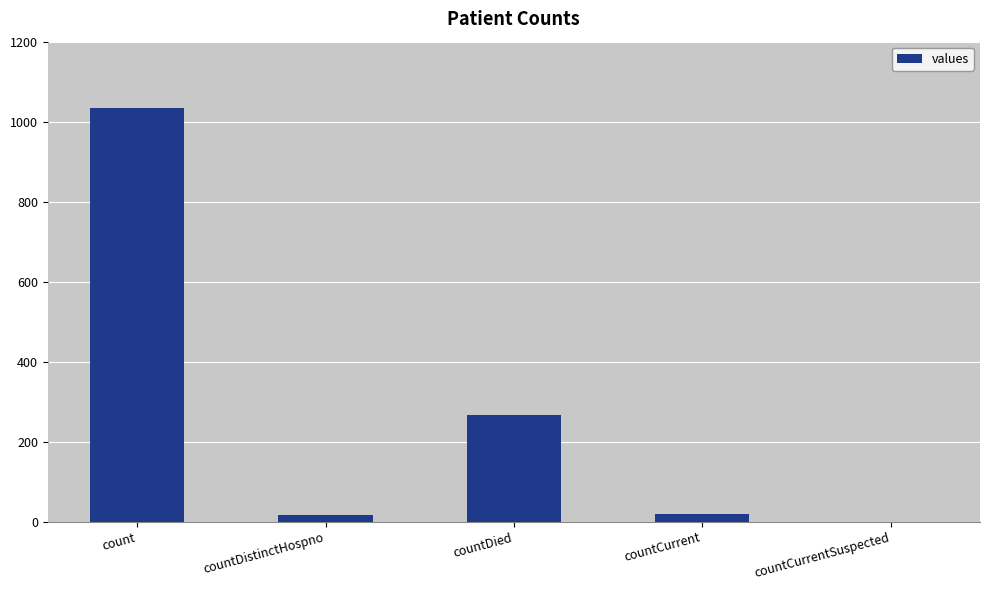

What is the difference between the values at countCurrent and count?

1016